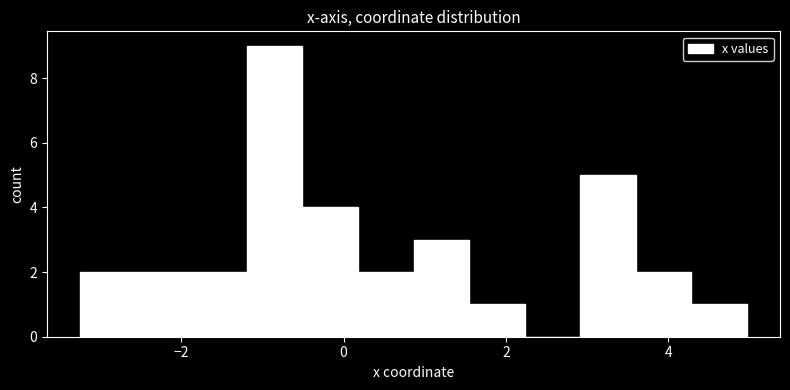

Around what value on the x-axis is the tallest bar? Give the approximate position of its centre, as read against the axis.

-0.8